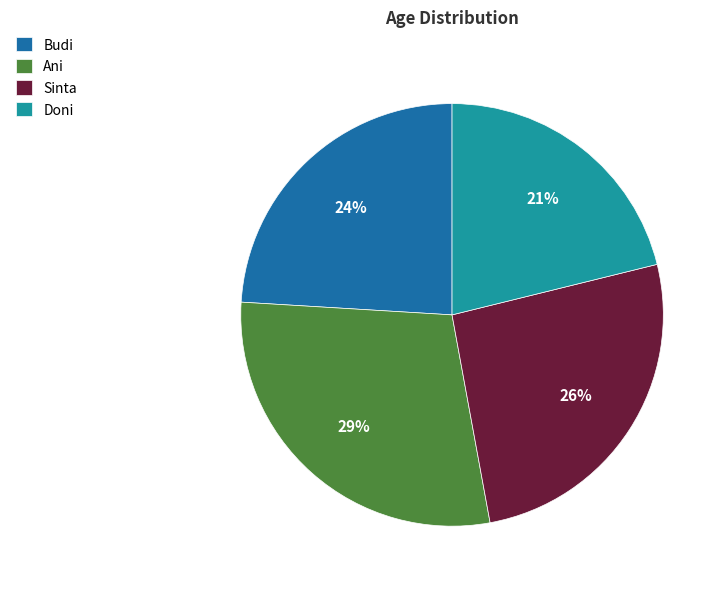

What percentage is the Budi slice, to the nearest percent?

24%